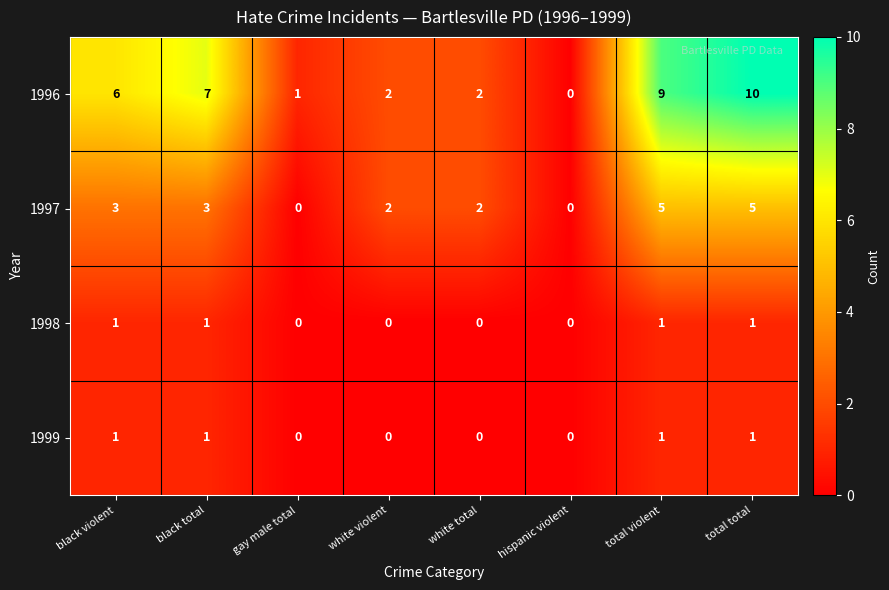

The 1997 series shows 0 at gay male total. True or false?

True